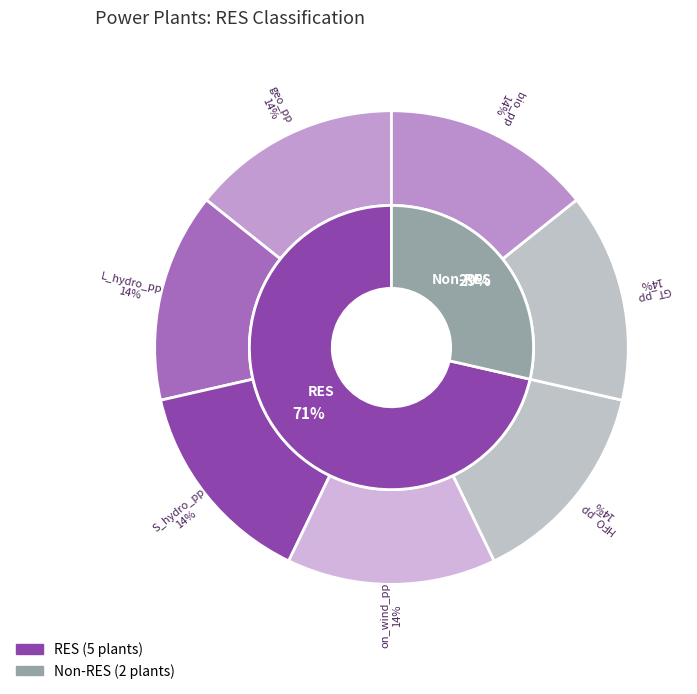

How many slices are in this pie chart?

7